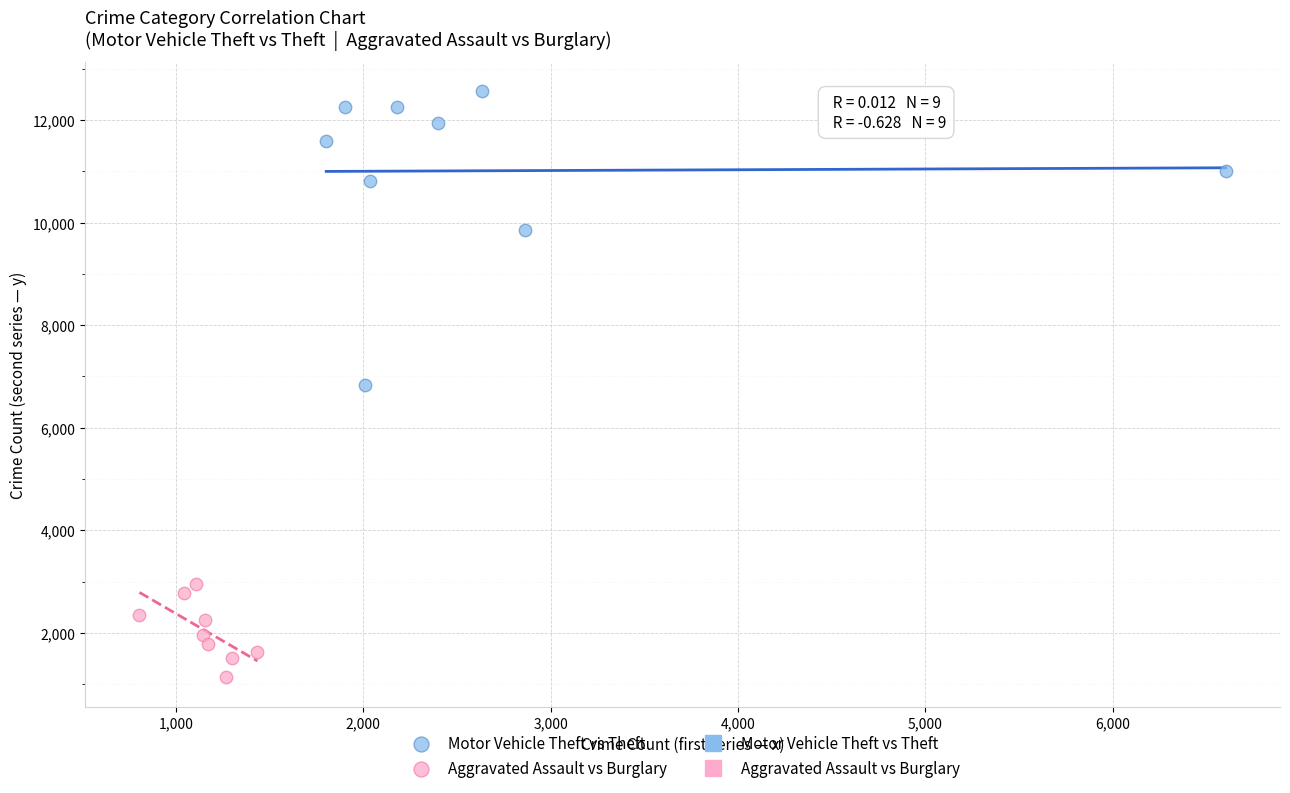

Which series has the largest Y range (max minus min)?

Motor Vehicle Theft vs Theft